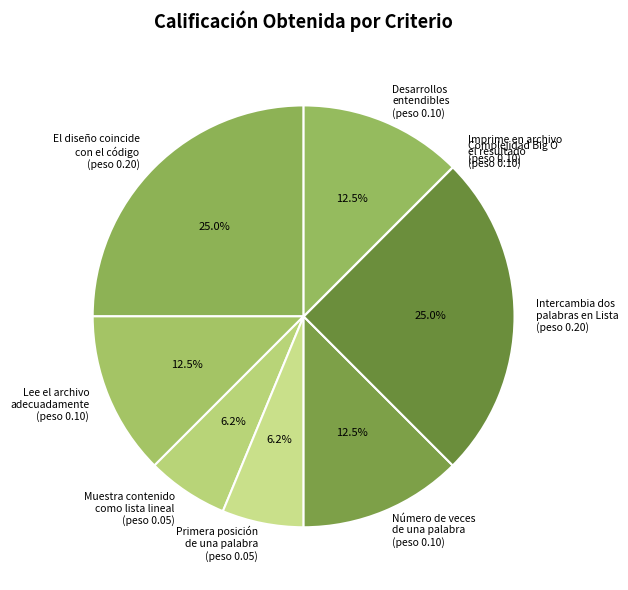

Which has a higher value, El diseño coincide con el código (peso 0.20) or Primera posición de una palabra (peso 0.05)?

El diseño coincide con el código (peso 0.20)